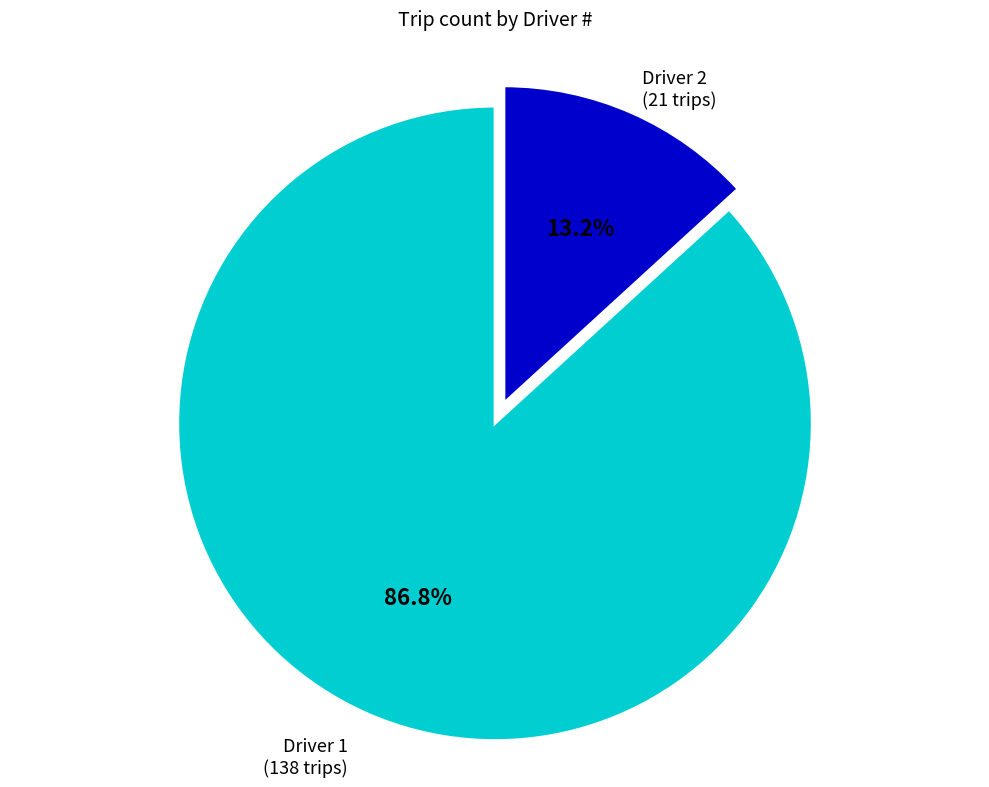

To the nearest percent, what is the difference between the largest and smallest slice percentages?

74%